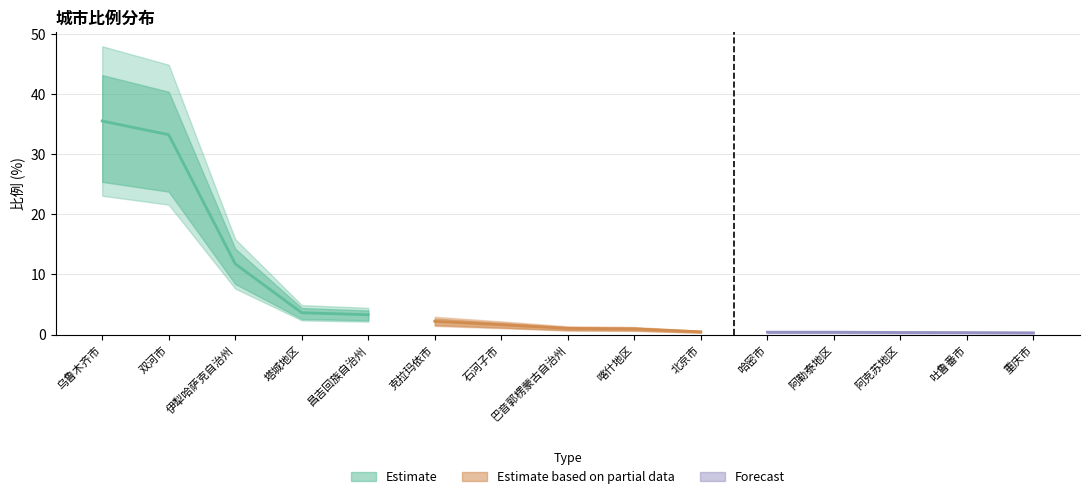

Reading left to right, list all the values displayed in this chart.

35.5	33.2	11.8	3.6	3.3	2.2	1.6	1.0	0.9	0.5	0.4	0.4	0.3	0.3	0.3